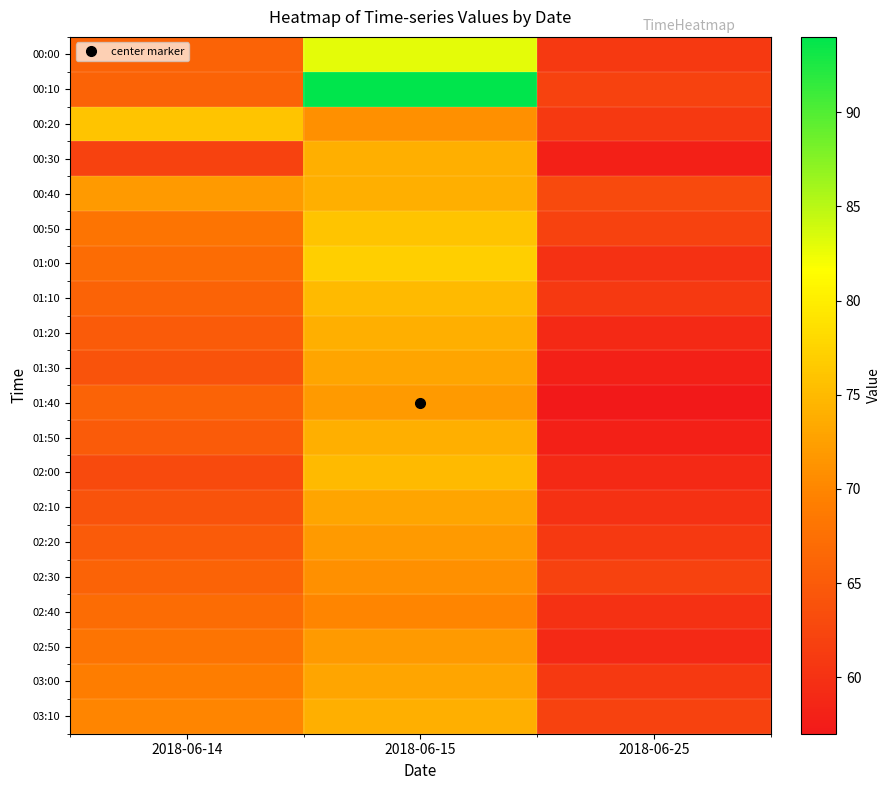

What is the greatest value displayed?

94